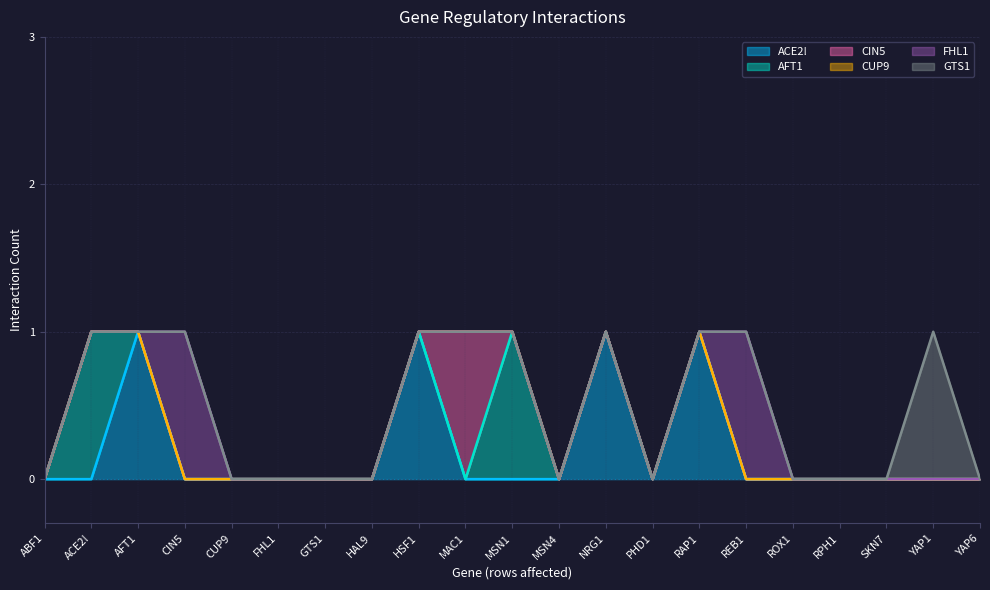

What are all the series names shown in the legend?

ACE2!, AFT1, CIN5, CUP9, FHL1, GTS1